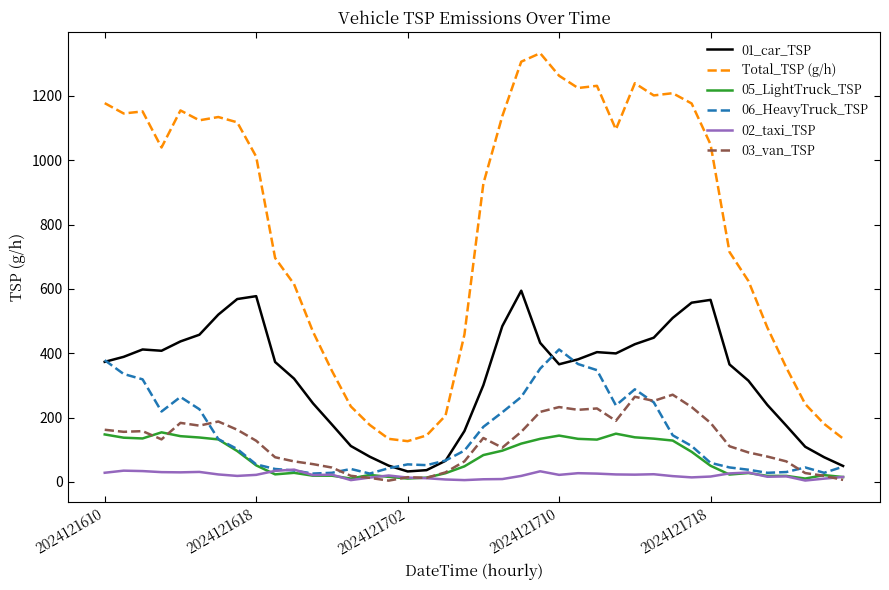

What is the highest value of the 01_car_TSP series?

594.6